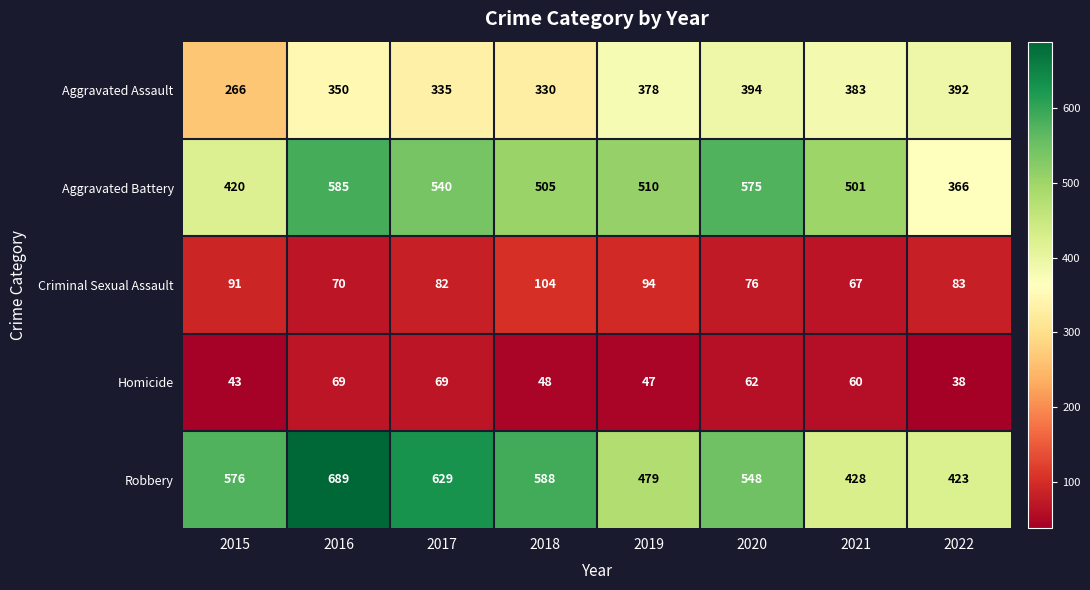

What is the spread (max minus min) of values at 2016?

620